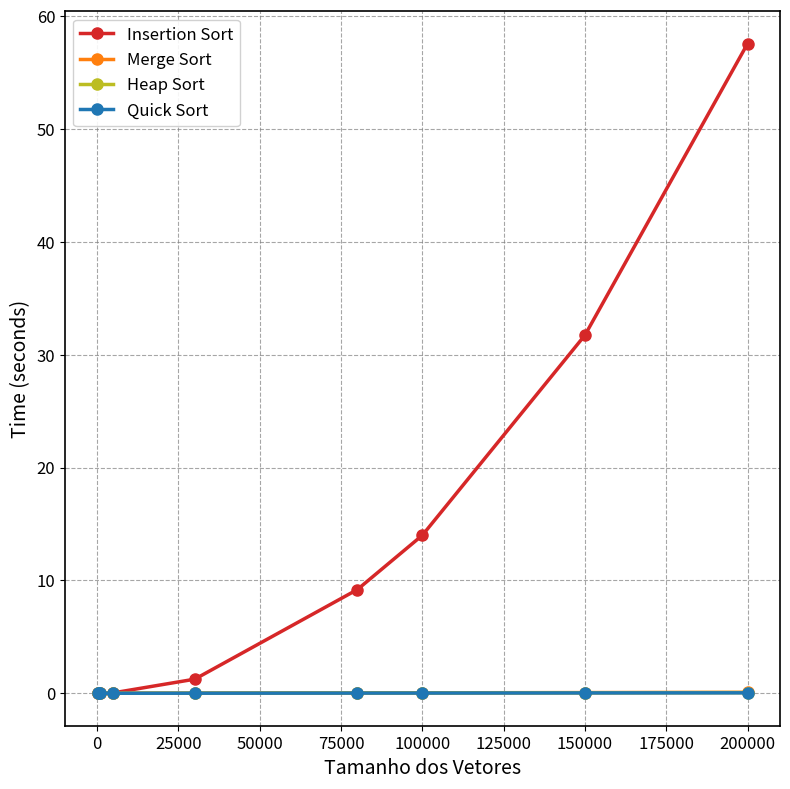

Which series has the largest total across all categories?

Insertion Sort